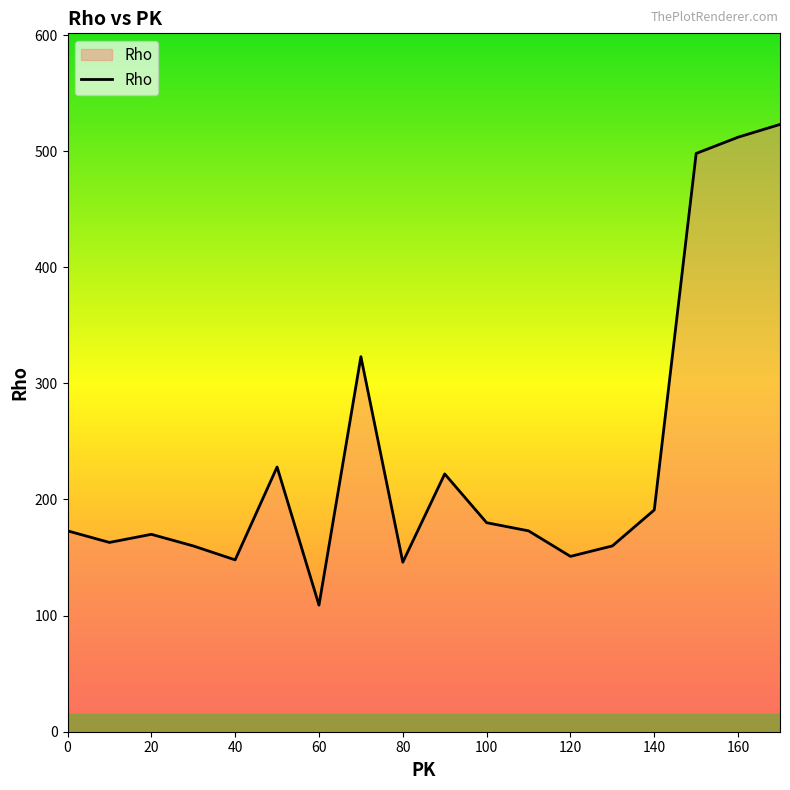

What is the minimum value shown in the chart?

109